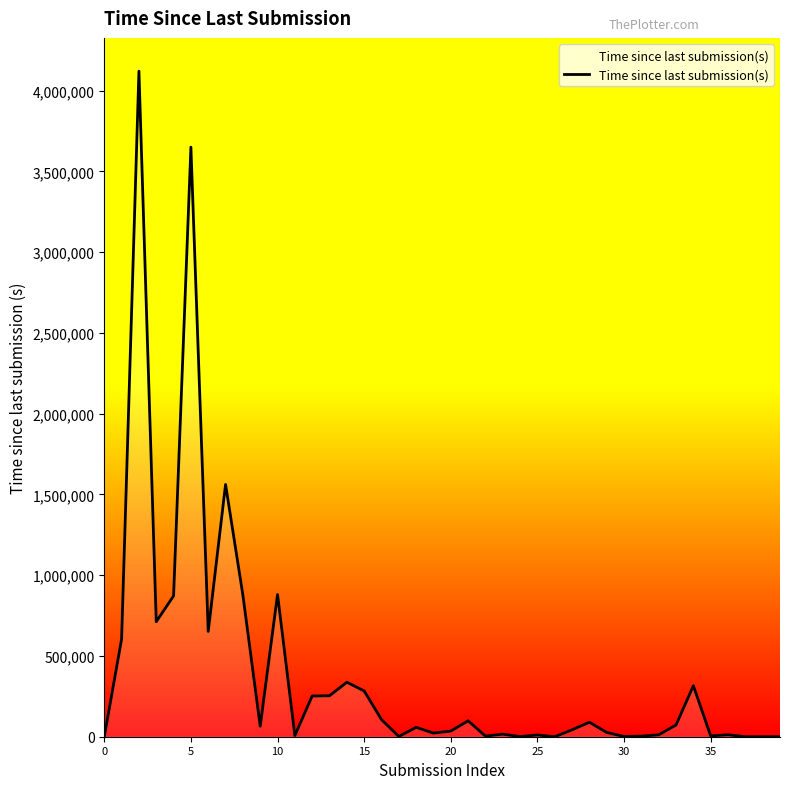

What is the greatest value displayed?

4120080